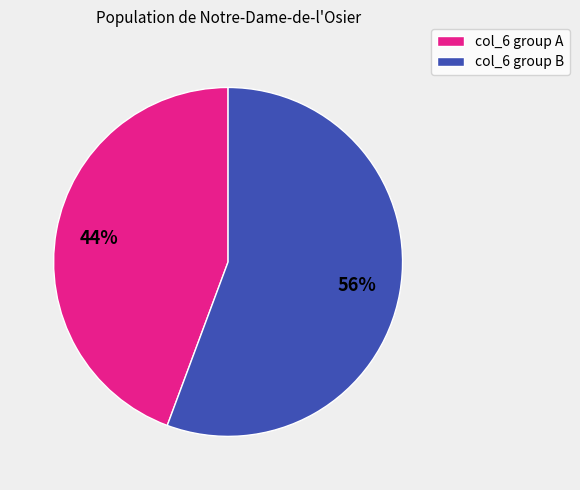

To the nearest percent, what is the average slice percentage?

50%